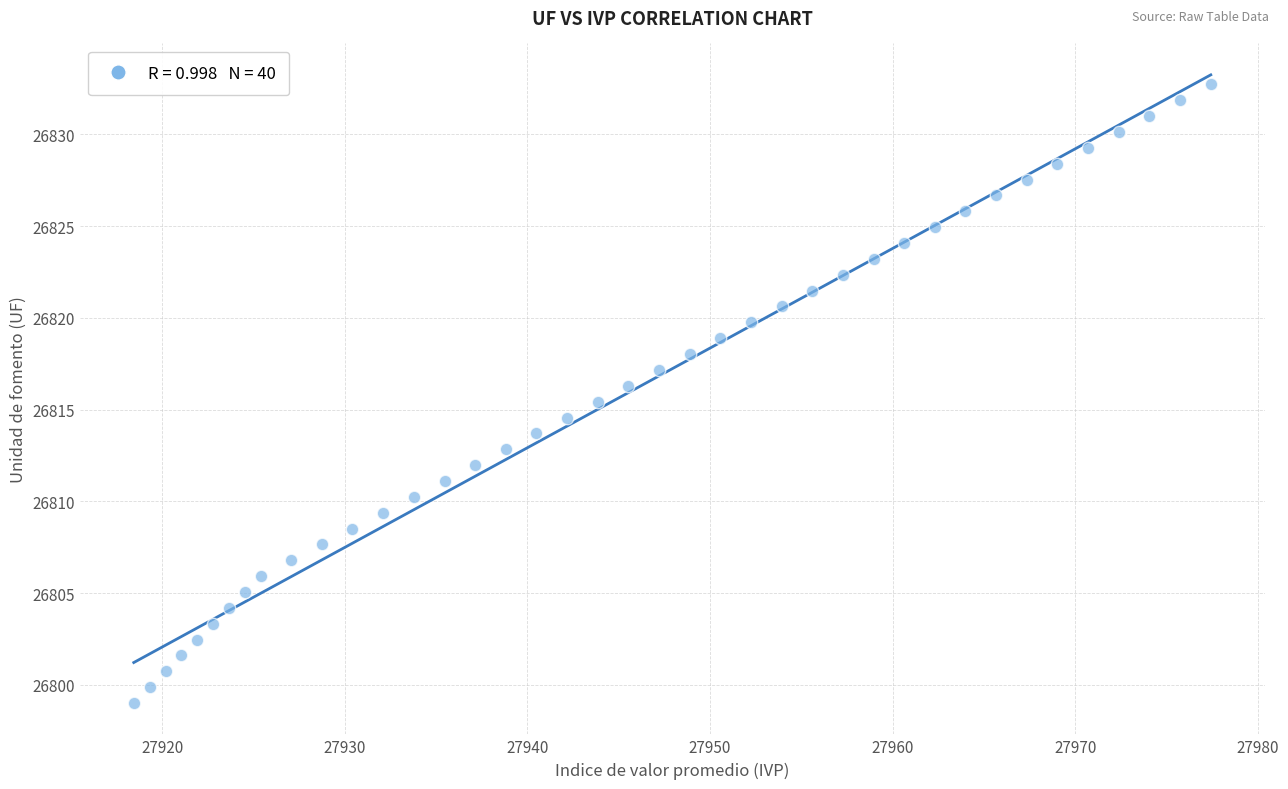

What is the range of X values (max minus min)?

59.0